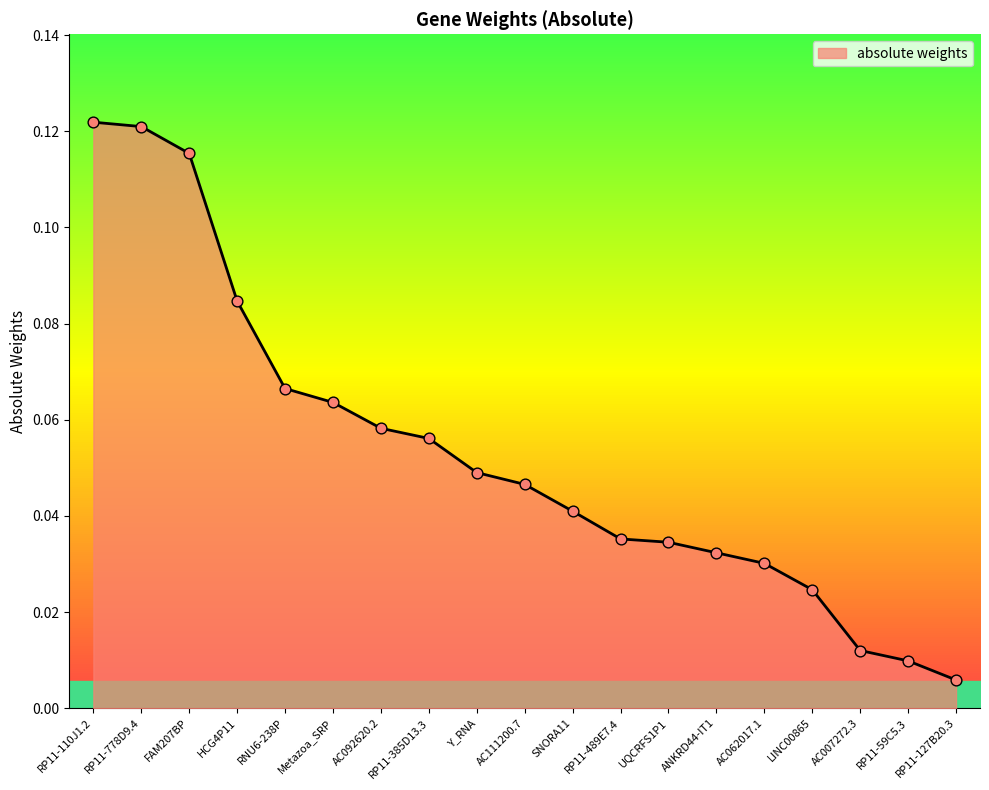

Between AC062017.1 and AC007272.3, which is larger?

AC062017.1